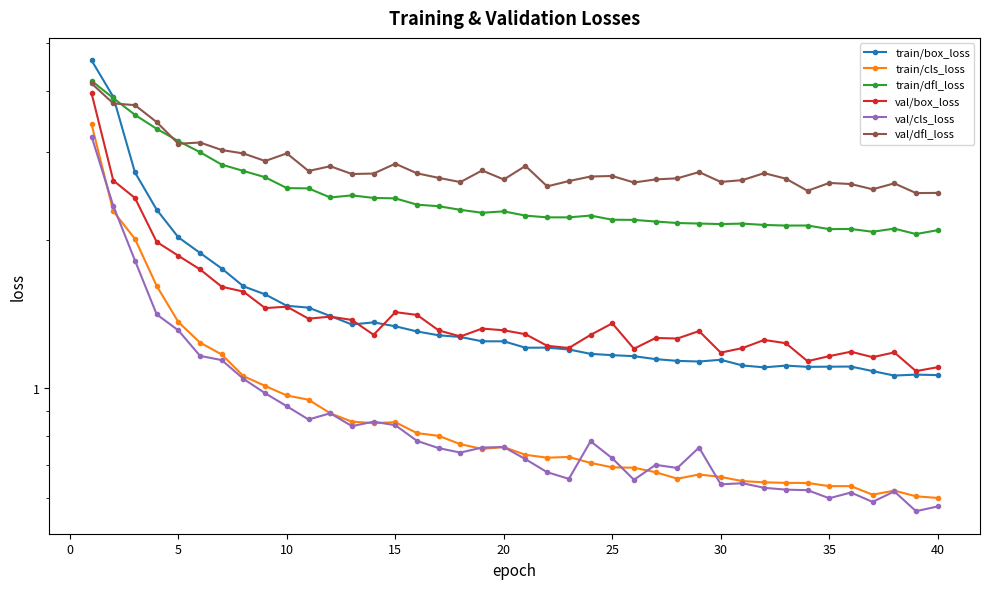

What is the difference between the second highest and minimum values in the train/dfl_loss series?

1.8